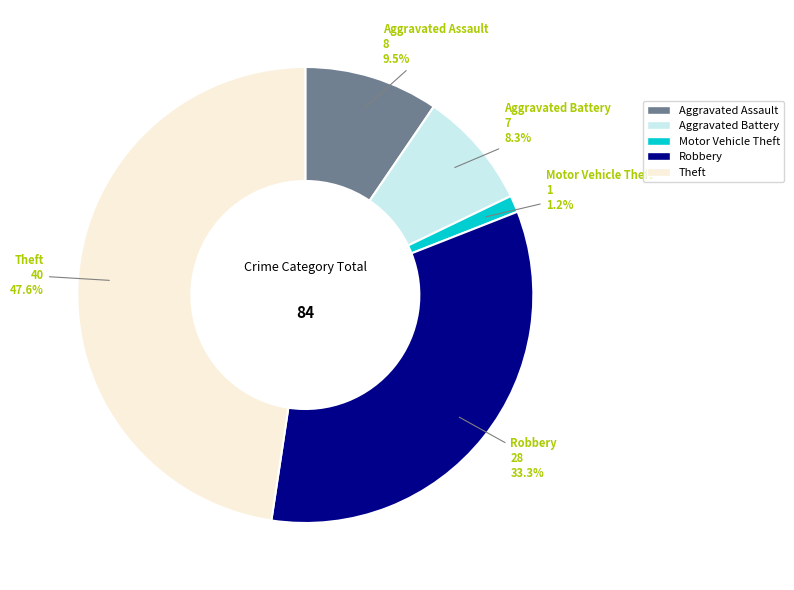

How many segments does this pie chart have?

5